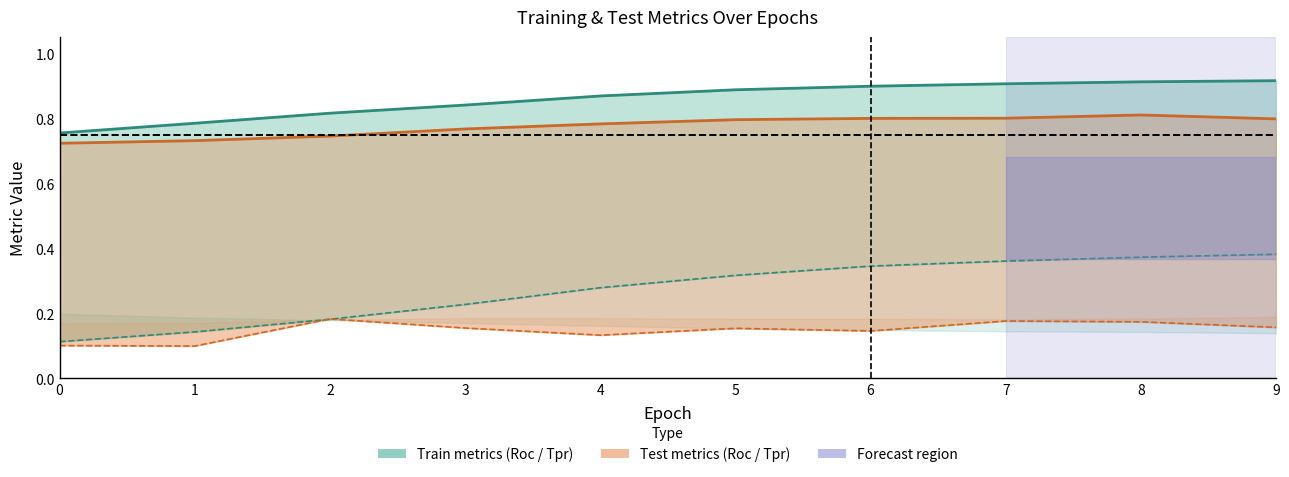

Is it true that testTpr_line equals 0.2 at 6?

False